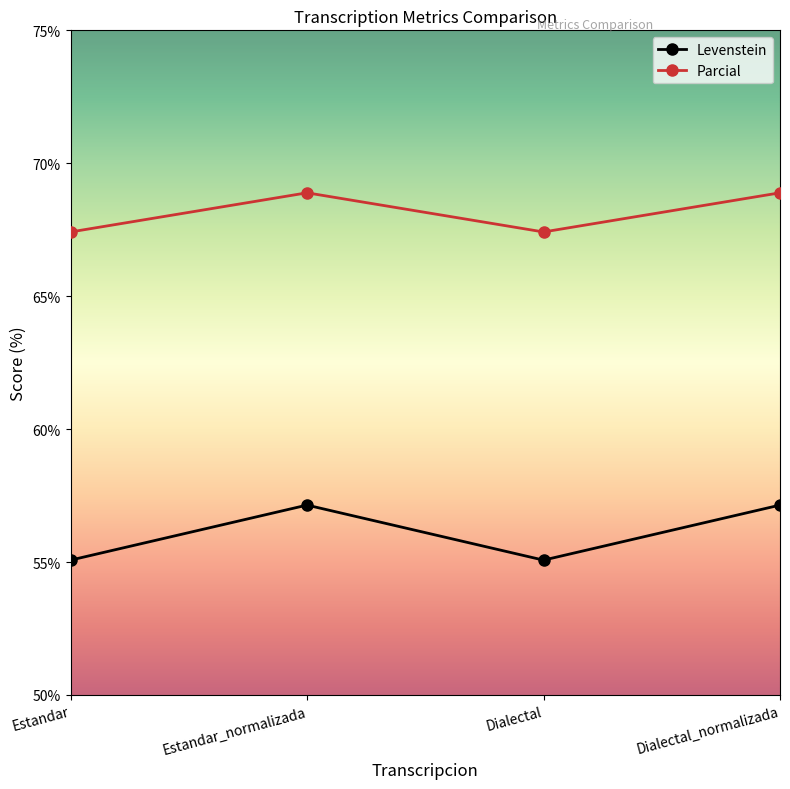

True or false: Levenstein and Parcial cross at least once.

False